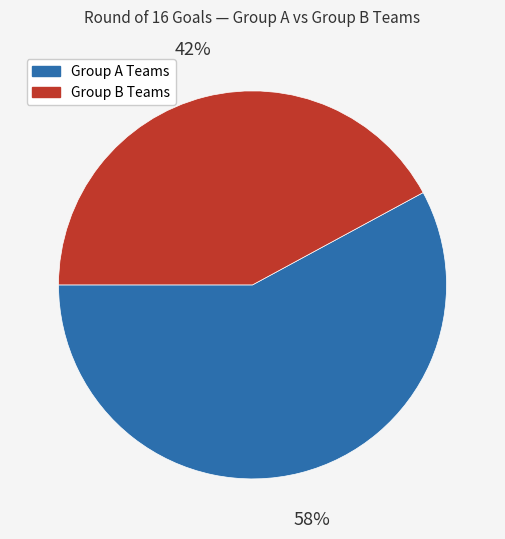

To the nearest percent, what portion does Group A Teams represent?

58%